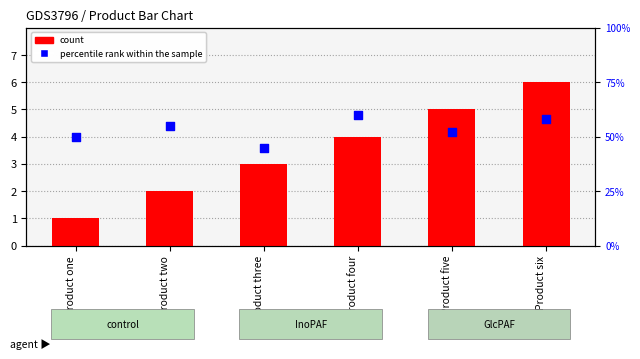

What are all the series names shown in the legend?

count, percentile rank within the sample